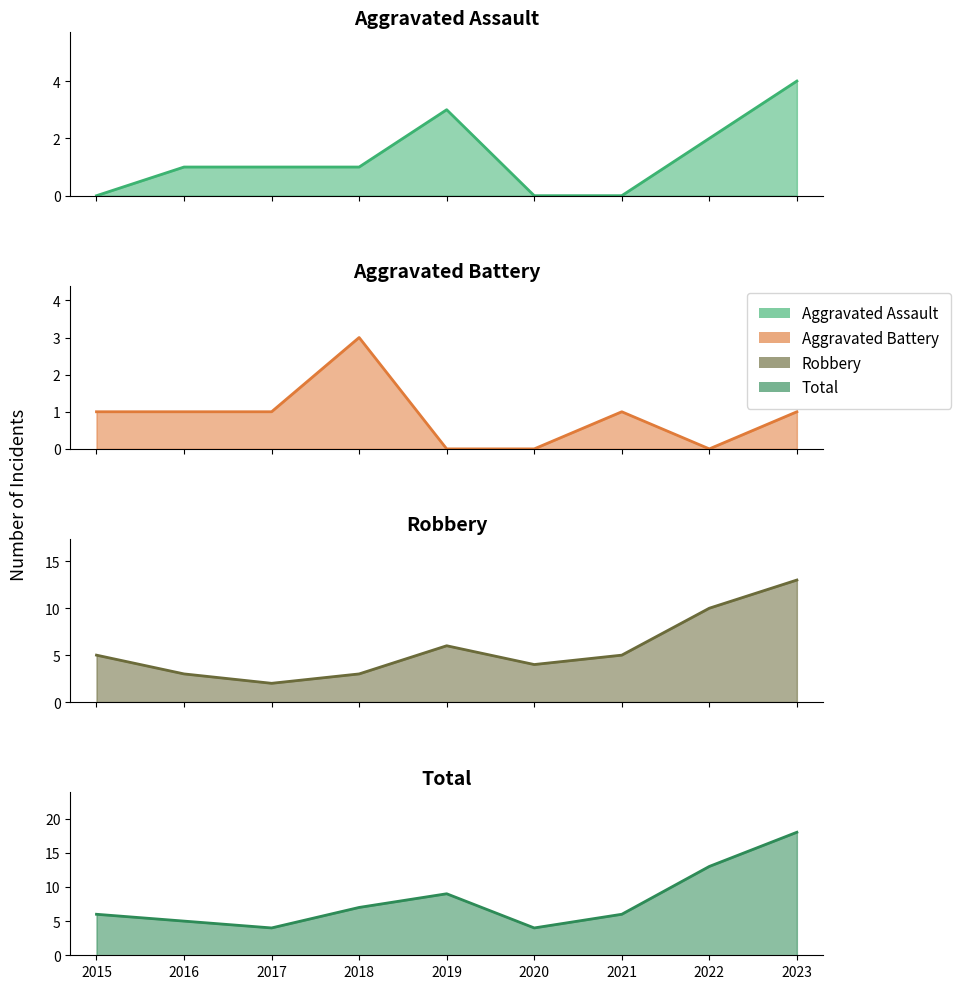

How many values in the Aggravated Assault series exceed 1?

3